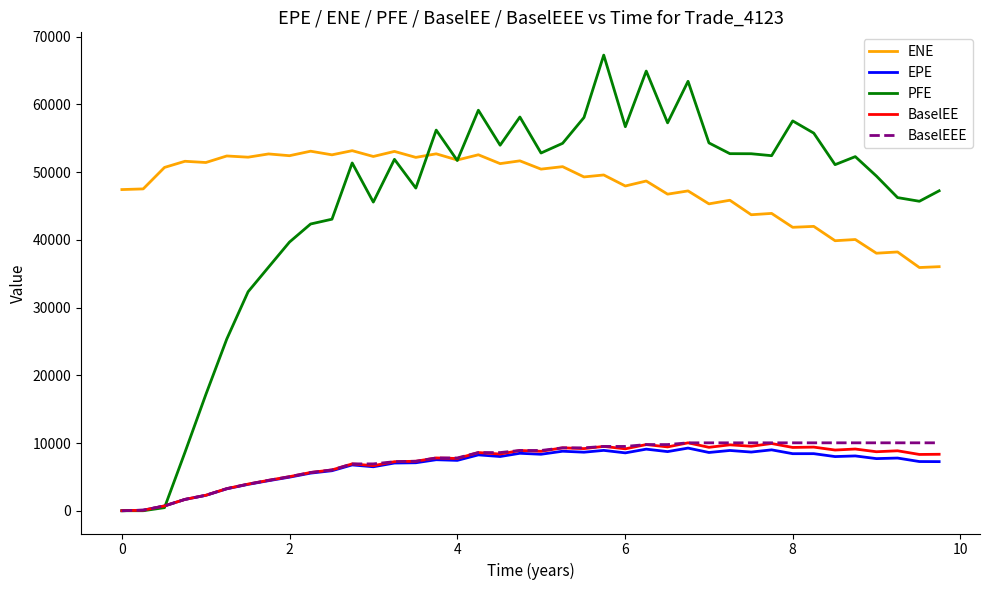

Which series has the widest spread of values?

PFE